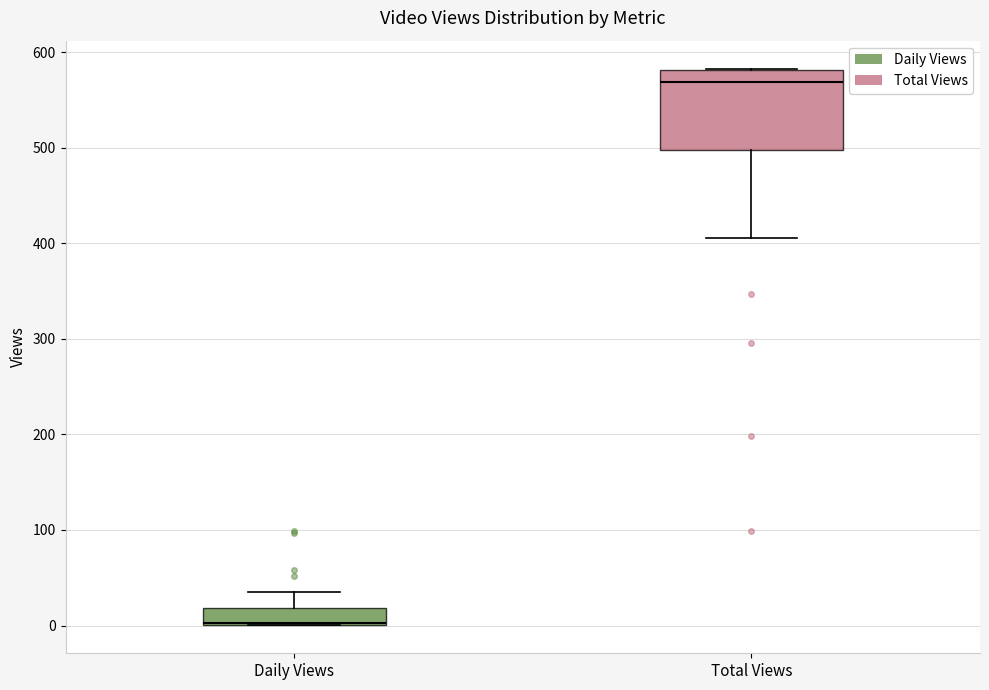

Where is the upper edge of the box for Total Views on the y-axis? The values are not printed on the chart, so give them approximately, as read against the axis.

580